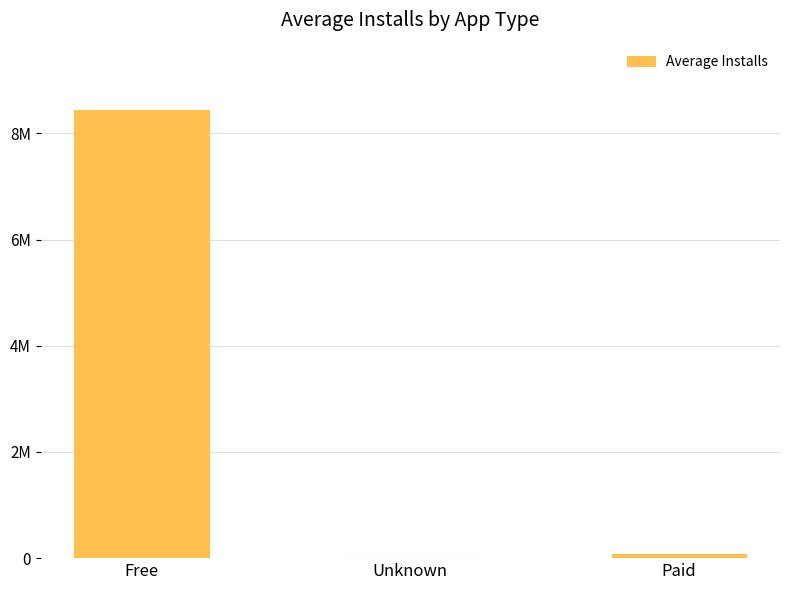

The chart shows a value of 18445.2 at Paid. True or false?

False